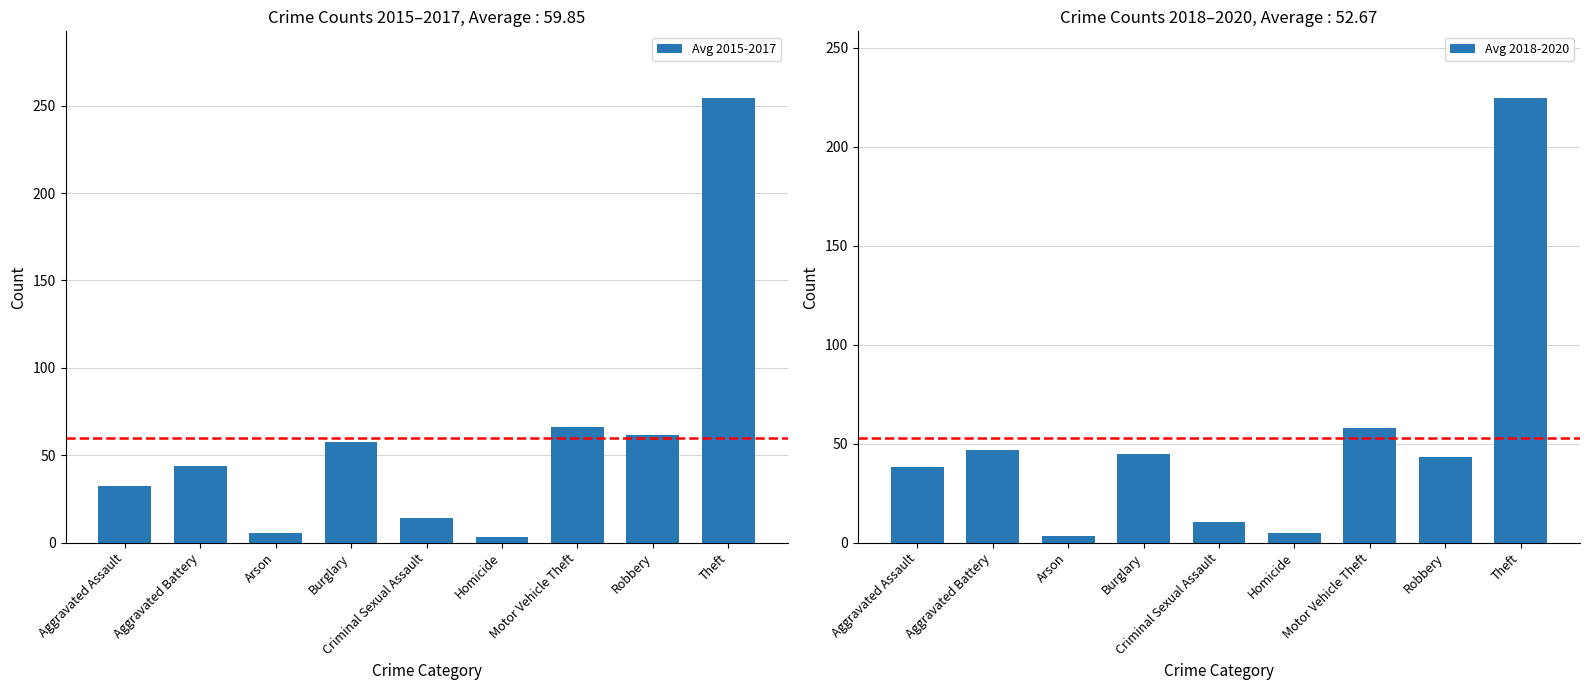

How many groups of bars are there?

9